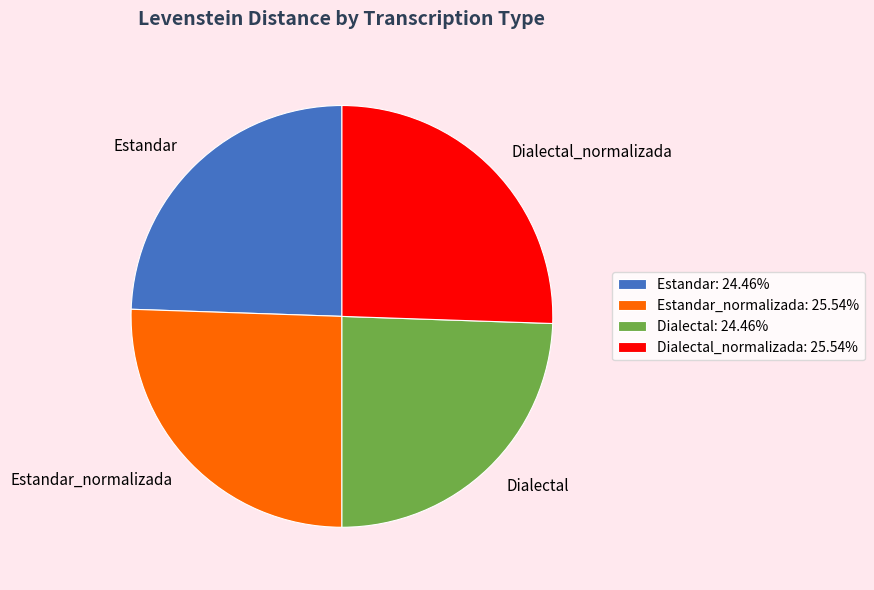

Does Estandar_normalizada account for over 50% of the chart?

No